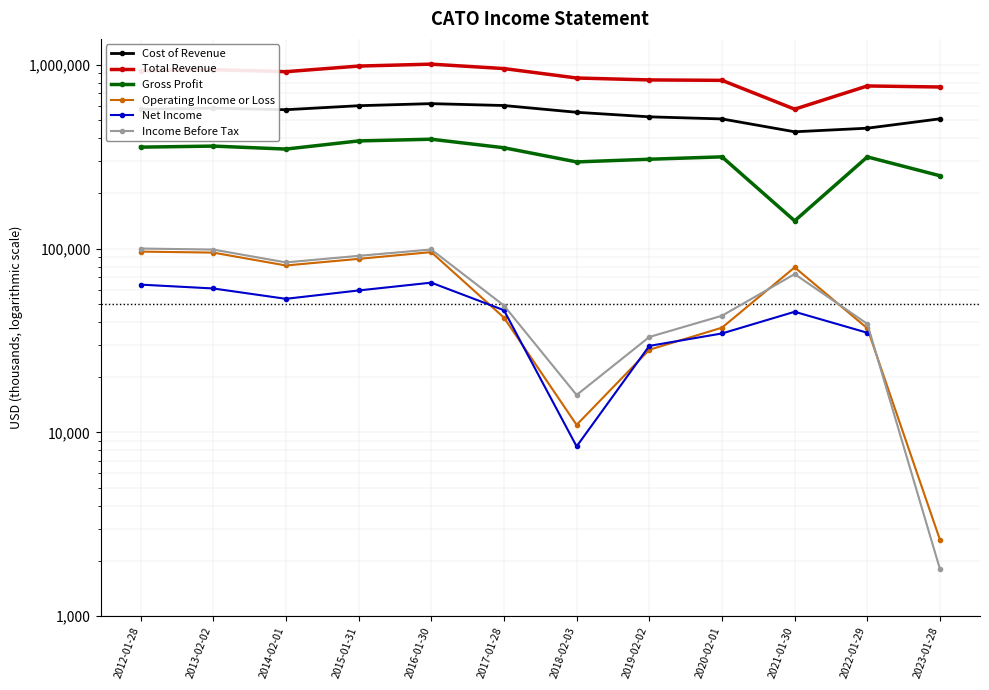

Where is the first local maximum for Gross Profit?

2013-02-02